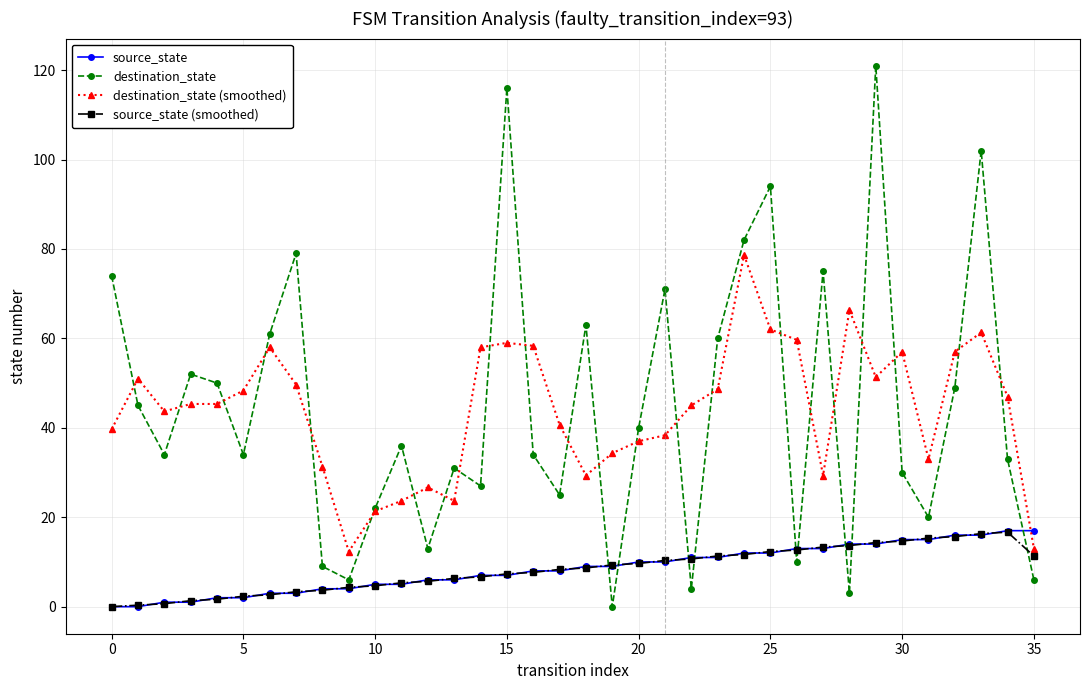

What is the maximum value shown in the chart?

121.0